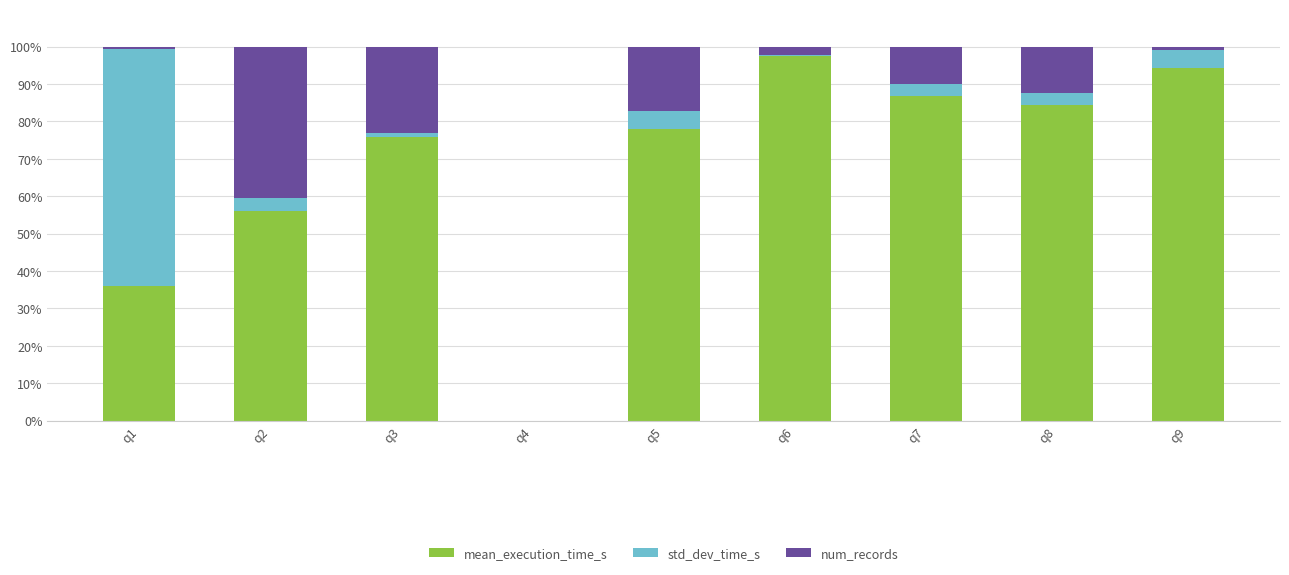

Does the chart contain stacked bars?

Yes